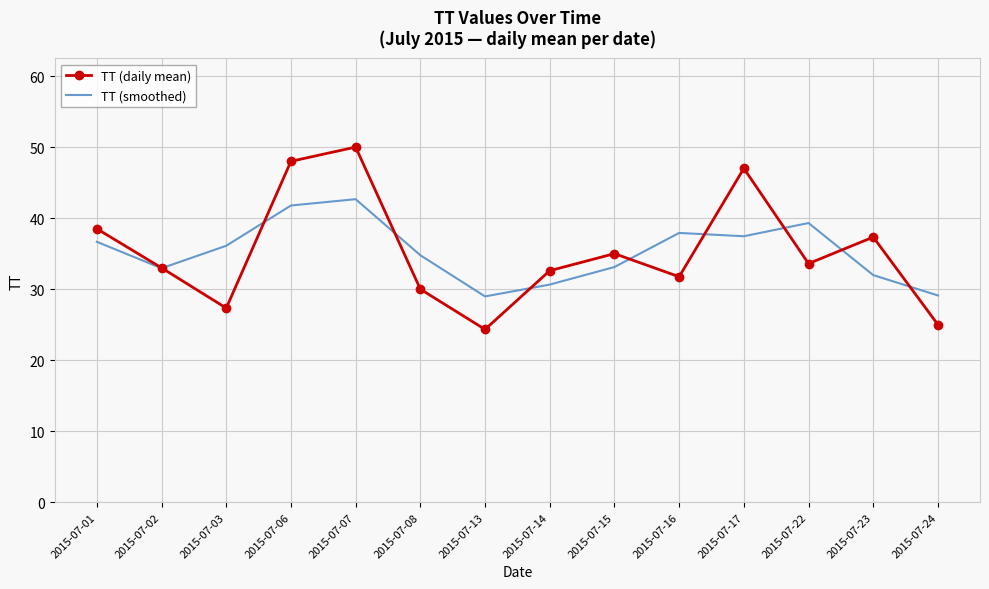

What is the highest value of the TT (smoothed) series?

42.7